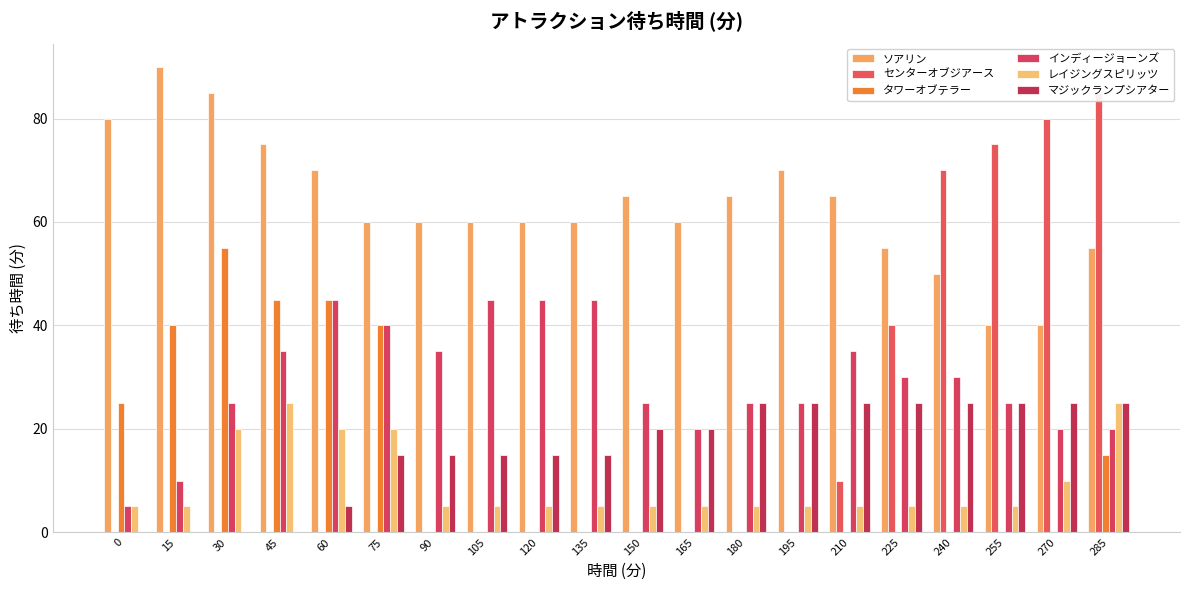

Reading left to right, transcribe all the data shown in this chart.

ソアリン: 80	90	85	75	70	60	60	60	60	60	65	60	65	70	65	55	50	40	40	55
センターオブジアース: 0	0	0	0	0	0	0	0	0	0	0	0	0	0	10	40	70	75	80	85
タワーオブテラー: 25	40	55	45	45	40	0	0	0	0	0	0	0	0	0	0	0	0	0	15
インディージョーンズ: 5	10	25	35	45	40	35	45	45	45	25	20	25	25	35	30	30	25	20	20
レイジングスピリッツ: 5	5	20	25	20	20	5	5	5	5	5	5	5	5	5	5	5	5	10	25
マジックランプシアター: 0	0	0	0	5	15	15	15	15	15	20	20	25	25	25	25	25	25	25	25